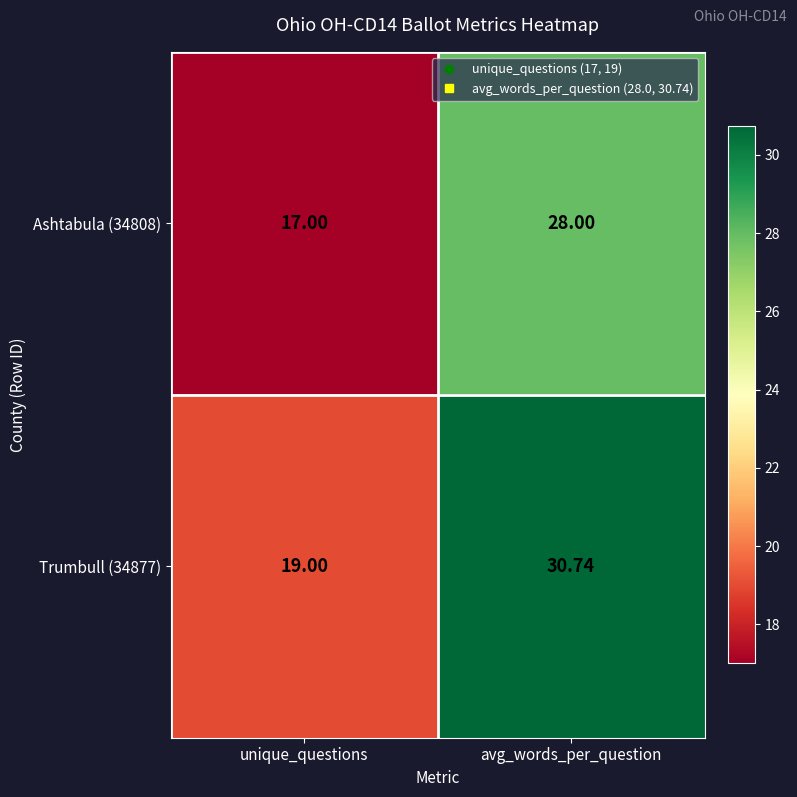

At which label is Ashtabula (34808) closest to 22?

unique_questions